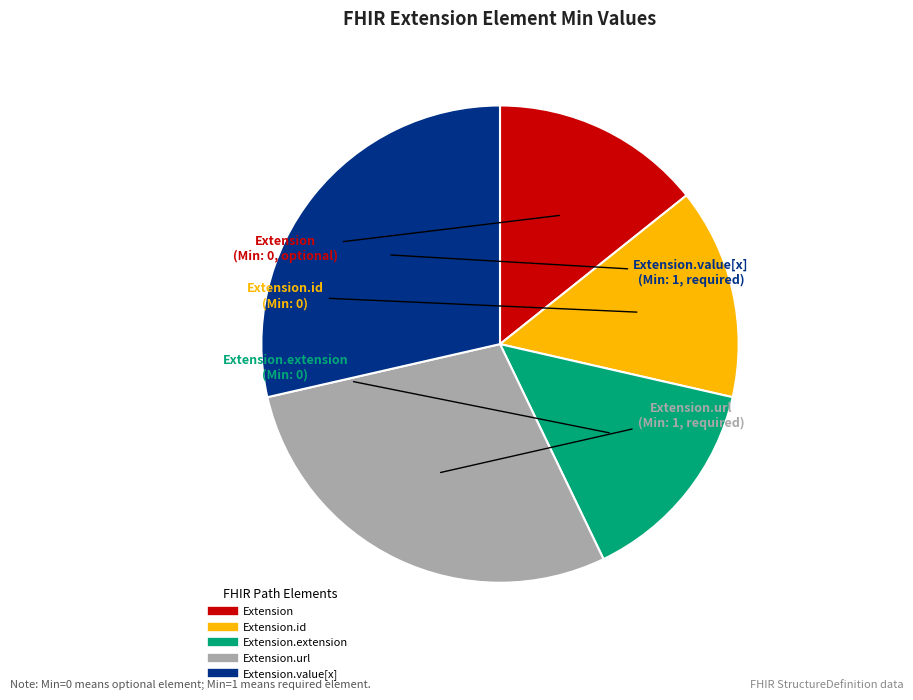

Does any single category account for the majority?

No